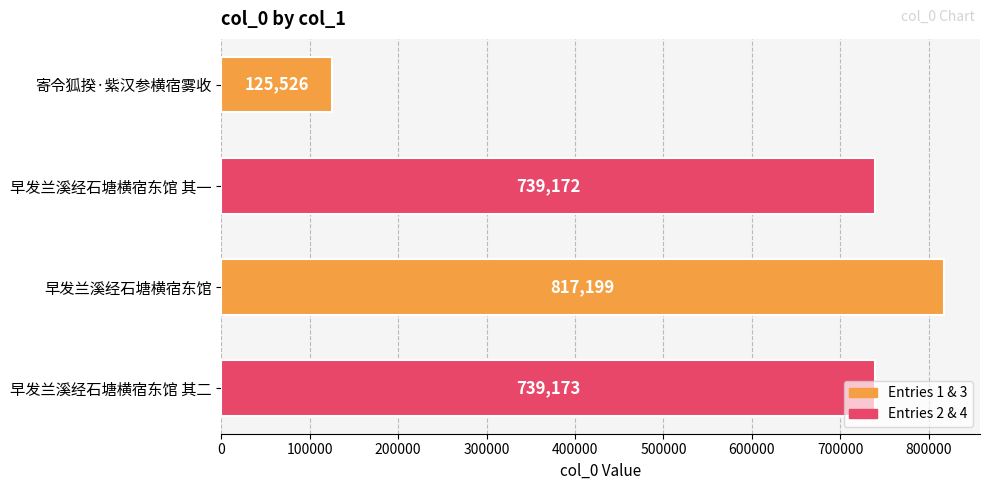

Which has a higher value, 寄令狐揆·紫汉参横宿雾收 or 早发兰溪经石塘横宿东馆 其一?

早发兰溪经石塘横宿东馆 其一